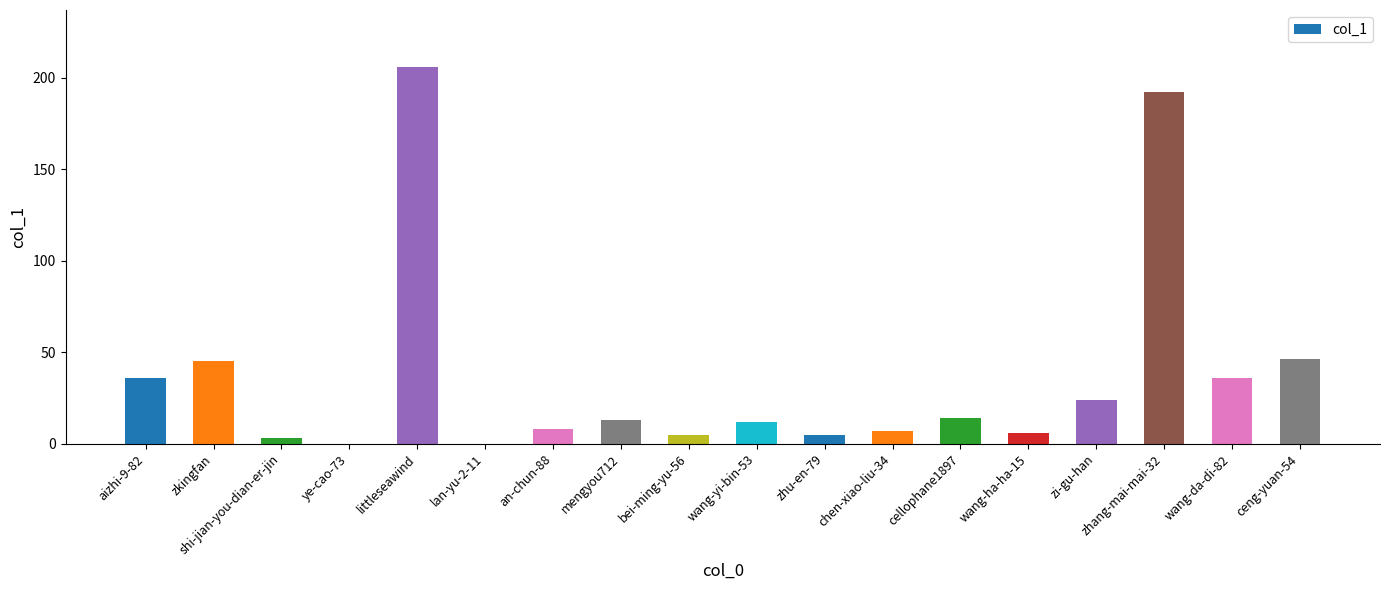

Approximately how many times larger is the value at wang-ha-ha-15 compared to aizhi-9-82?

0.2